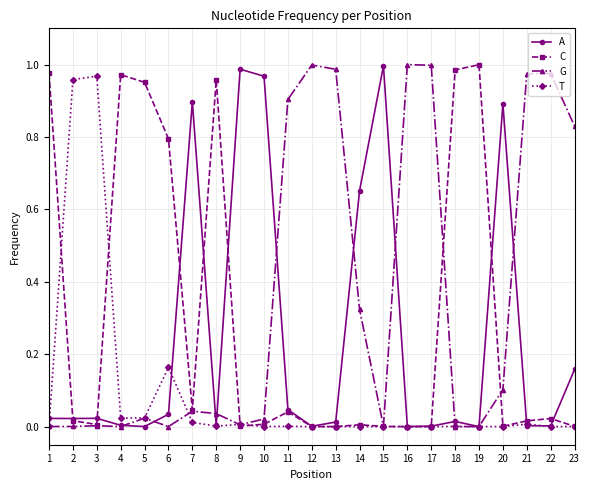

List the series in order of their overall mean, highest first.

G, C, A, T